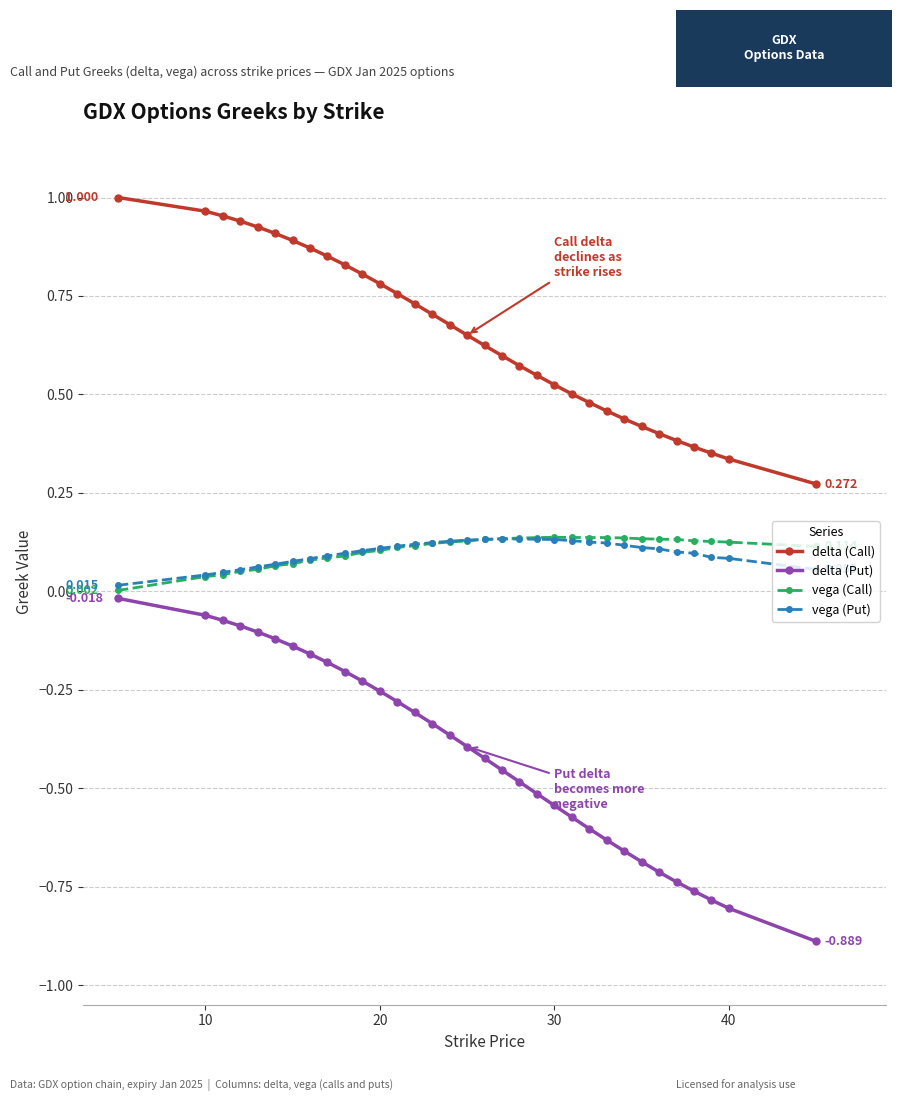

Which series has the widest spread of values?

delta (Put)